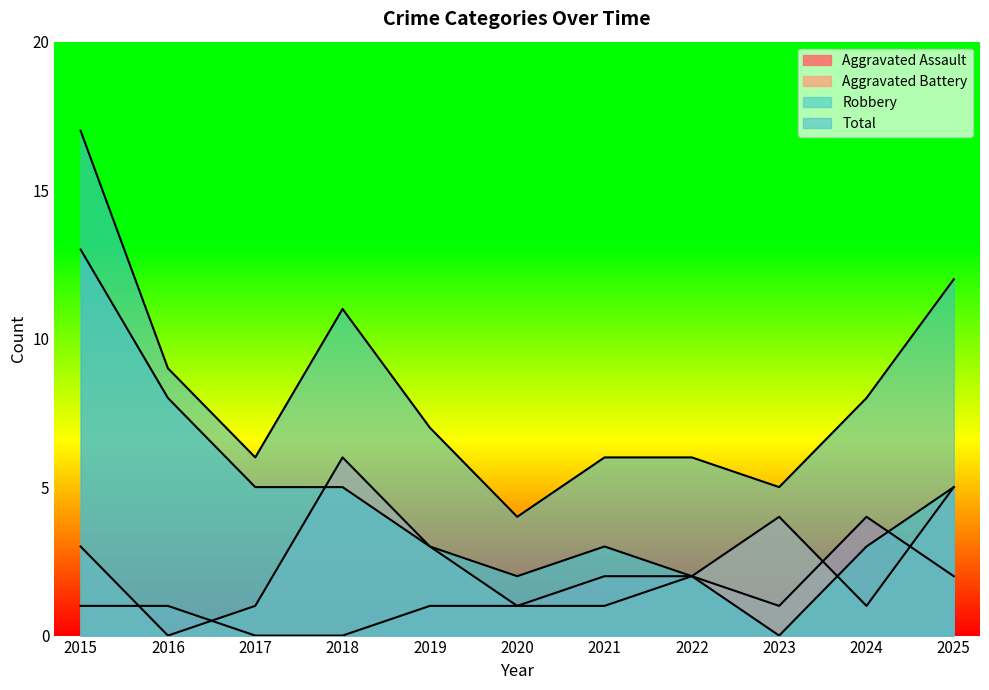

Is it true that Aggravated Battery equals 1 at 2024?

False